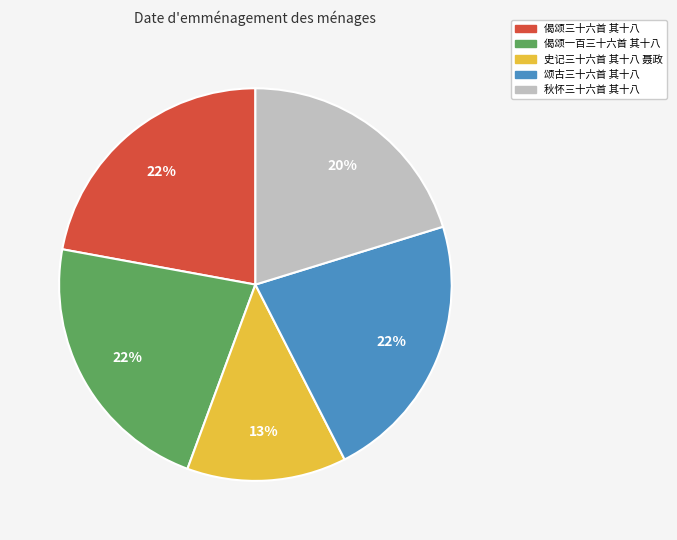

Count the number of slices in the pie.

5